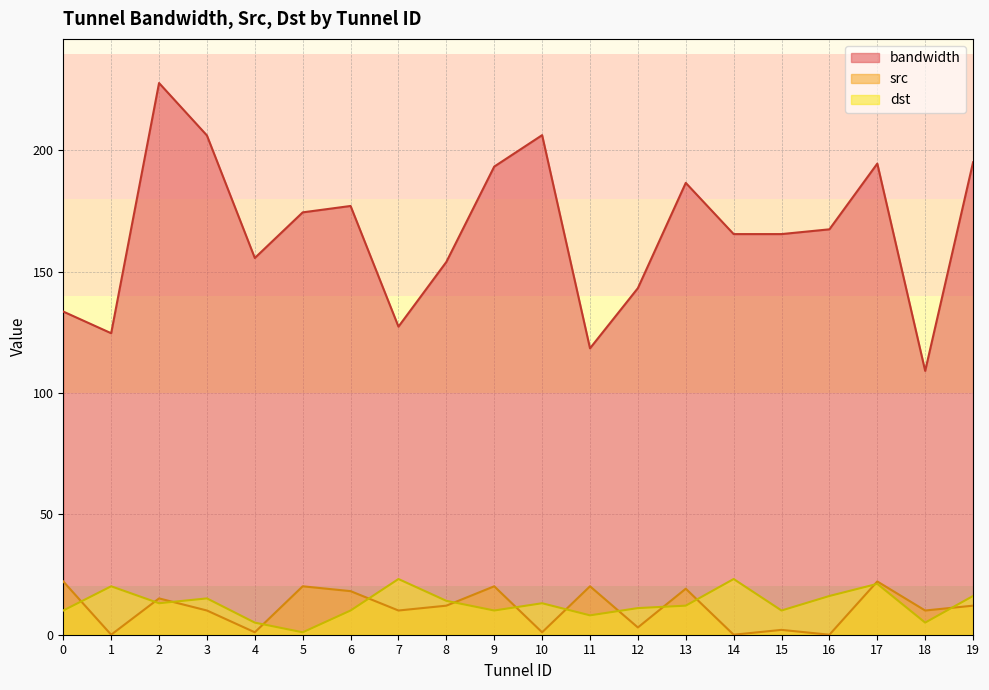

Reading right to left, extract all data points from this chart.

bandwidth: 19=195.1	18=109.0	17=194.6	16=167.4	15=165.5	14=165.5	13=186.6	12=143.1	11=118.3	10=206.3	9=193.3	8=154.0	7=127.2	6=177.1	5=174.4	4=155.6	3=206.2	2=227.8	1=124.5	0=133.5
src: 19=12.0	18=10.0	17=22.0	16=0.0	15=2.0	14=0.0	13=19.0	12=3.0	11=20.0	10=1.0	9=20.0	8=12.0	7=10.0	6=18.0	5=20.0	4=1.0	3=10.0	2=15.0	1=0.0	0=22.0
dst: 19=16.0	18=5.0	17=21.0	16=16.0	15=10.0	14=23.0	13=12.0	12=11.0	11=8.0	10=13.0	9=10.0	8=14.0	7=23.0	6=10.0	5=1.0	4=5.0	3=15.0	2=13.0	1=20.0	0=10.0